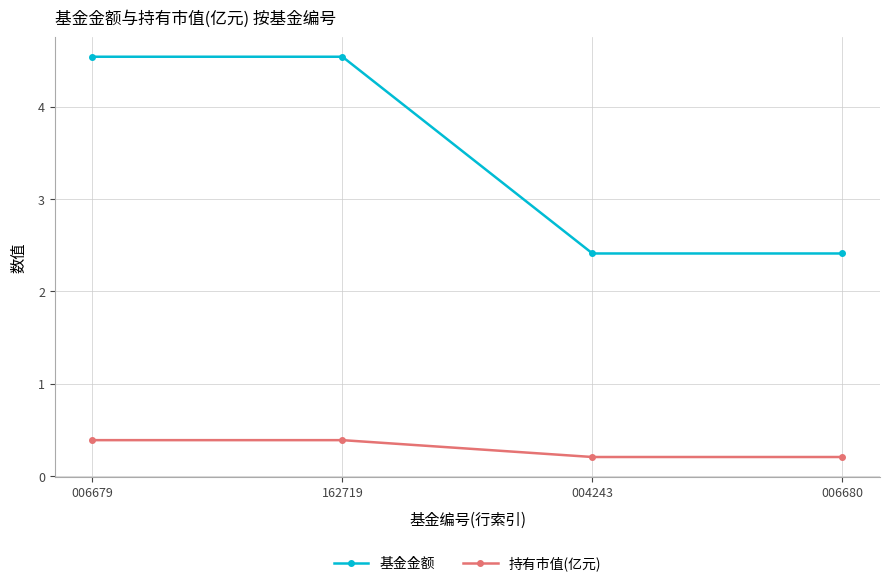

True or false: 持有市值(亿元) has more than 2 interior local peaks.

False